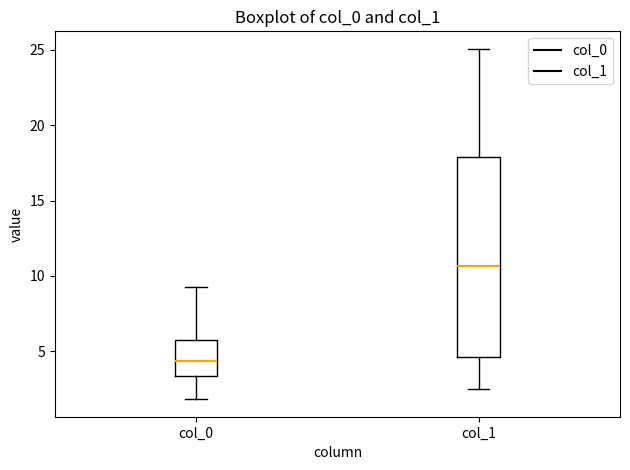

Which box is the tallest, from its lower edge to its upper edge?

col_1